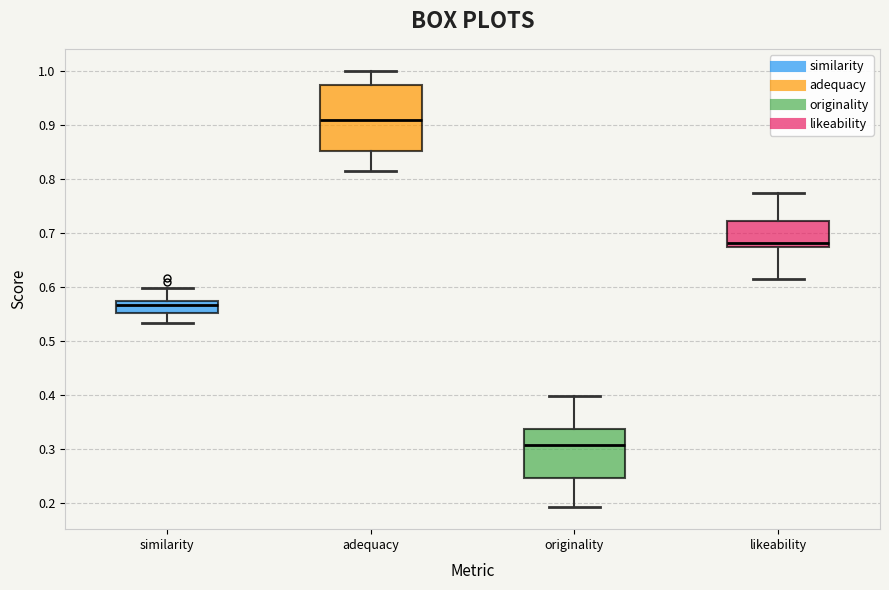

Which box is the tallest, from its lower edge to its upper edge?

adequacy